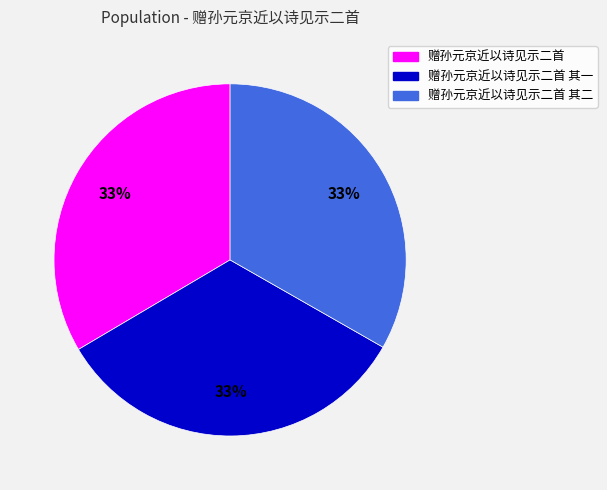

Is there any slice that represents more than half of the pie?

No